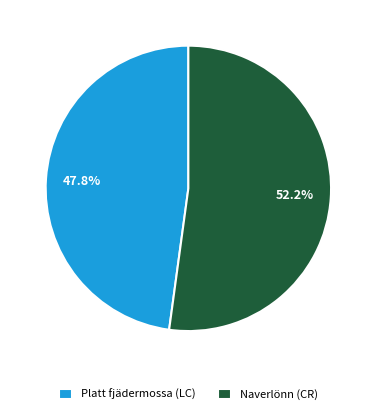

Count the number of slices in the pie.

2